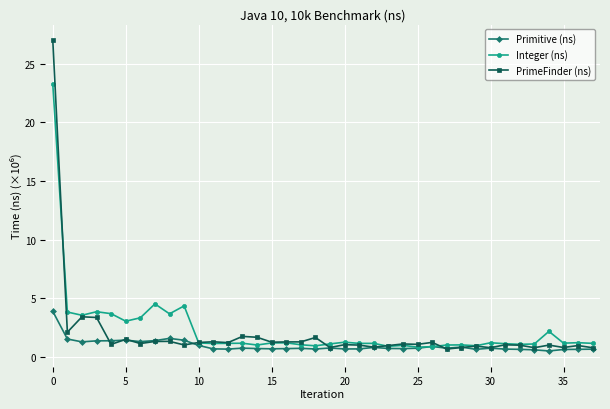

List the series in order of their peak value, highest first.

PrimeFinder (ns), Integer (ns), Primitive (ns)